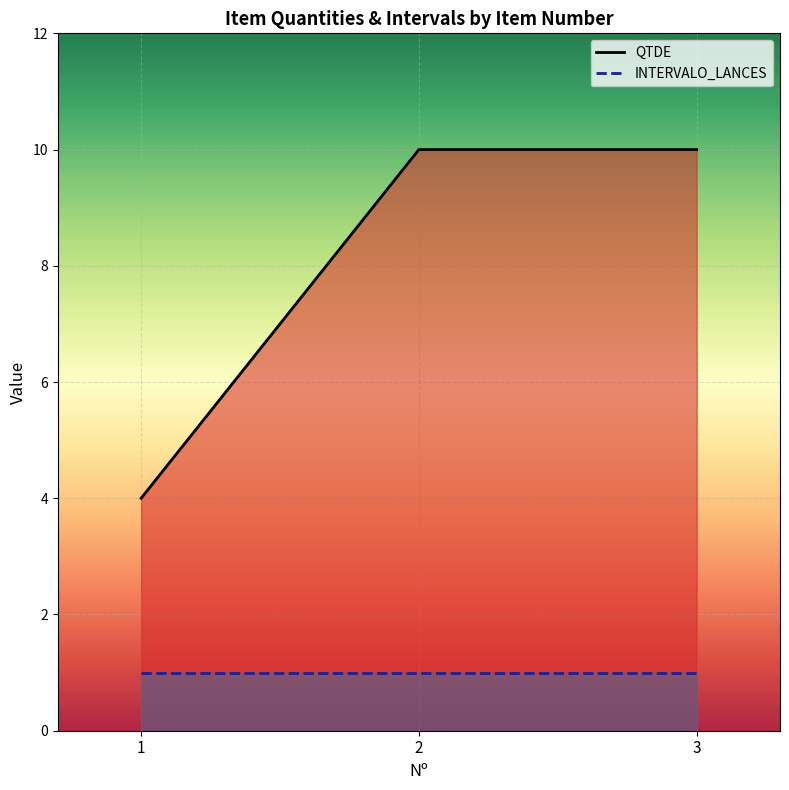

Is the value of INTERVALO_LANCES at 2 greater than the value of QTDE at 2?

No